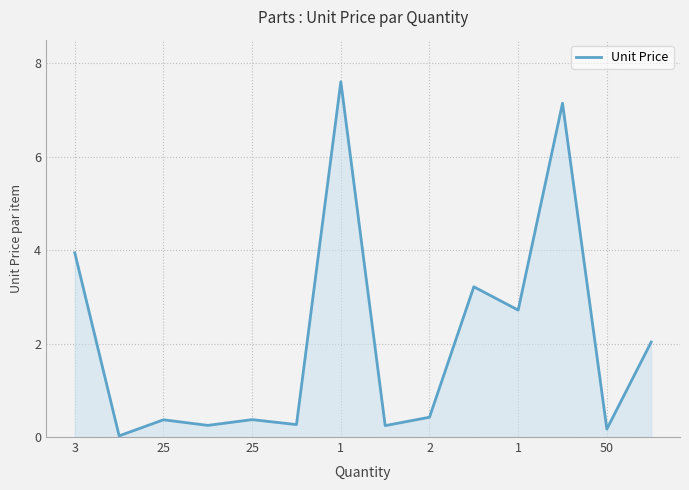

What is the difference between the maximum and minimum values?

7.6